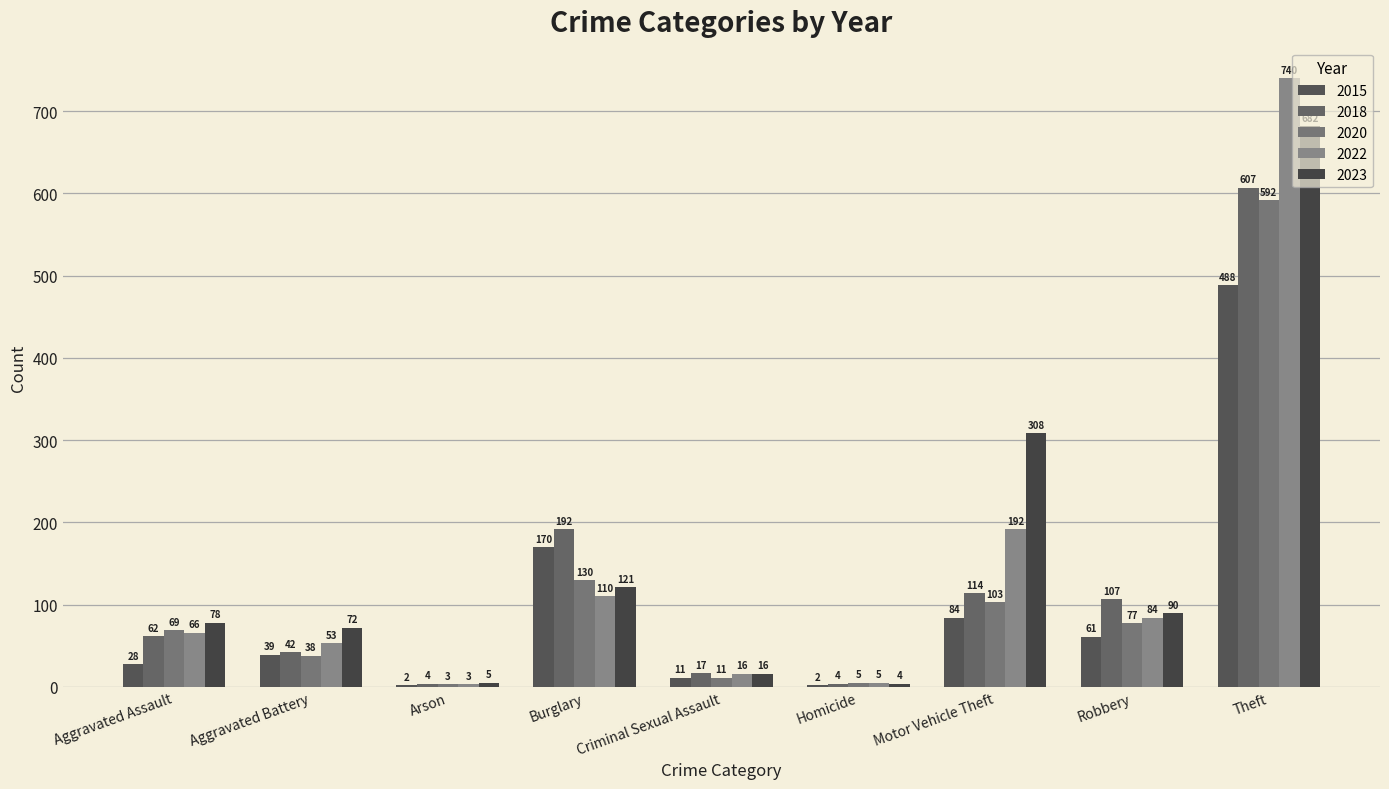

What is the difference between the maximum and second lowest values in the 2015 series?

486